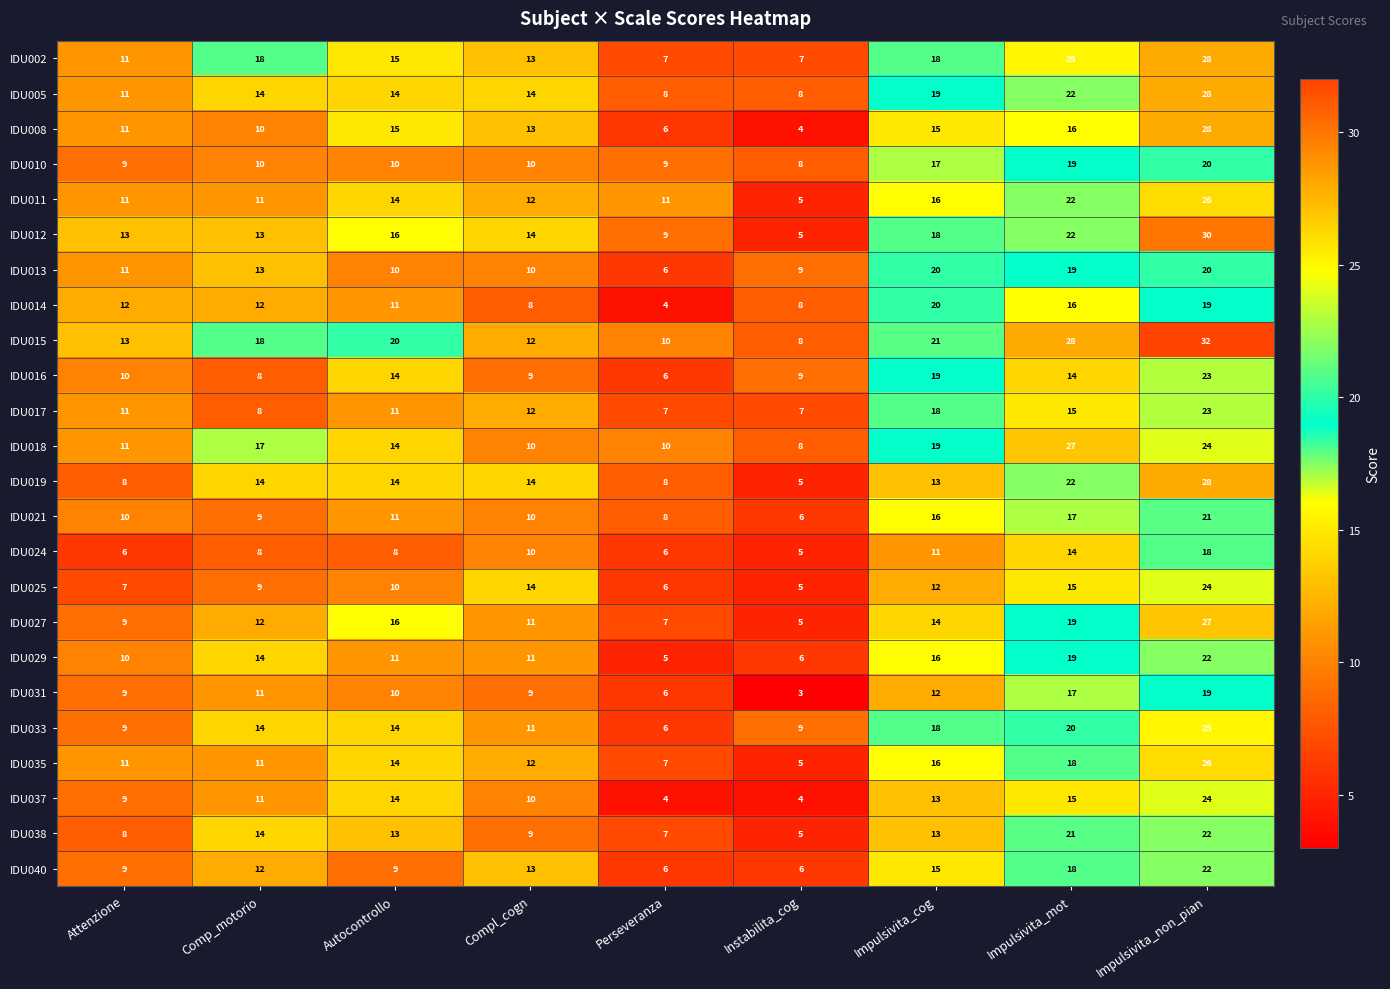

Which series has the largest total across all categories?

IDU015